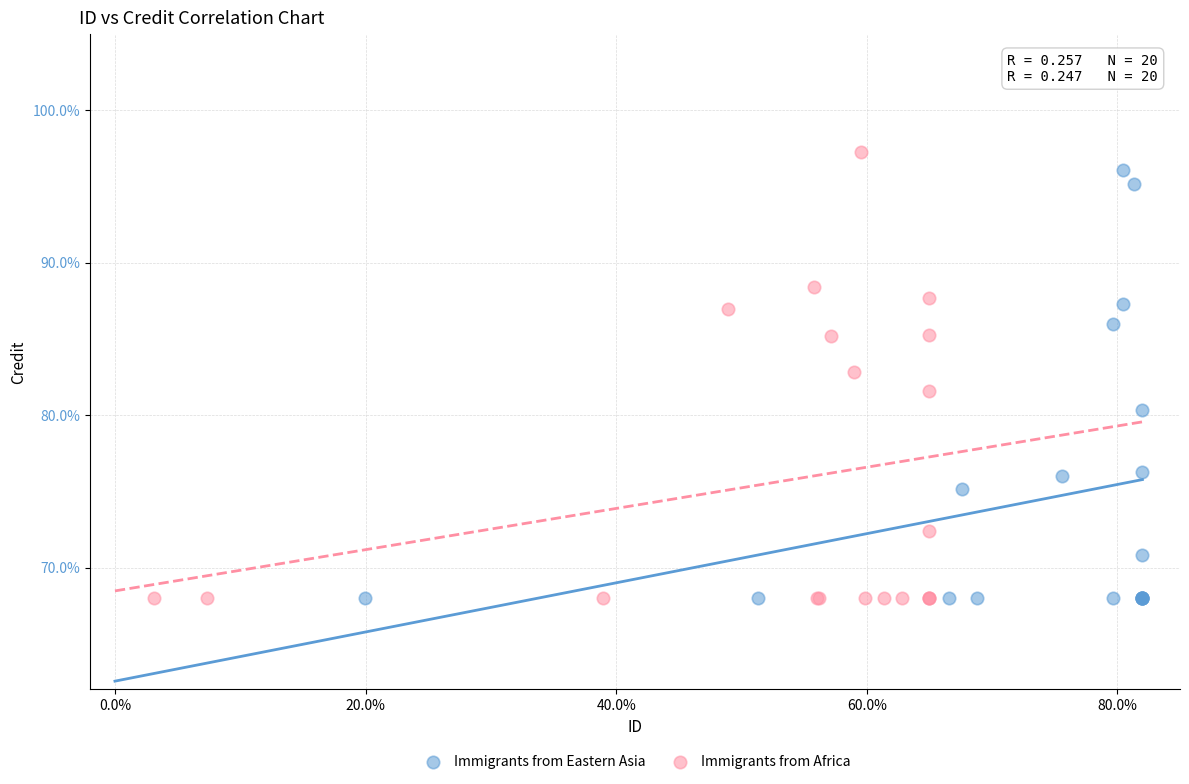

Which series contains the highest Y value?

Immigrants from Africa